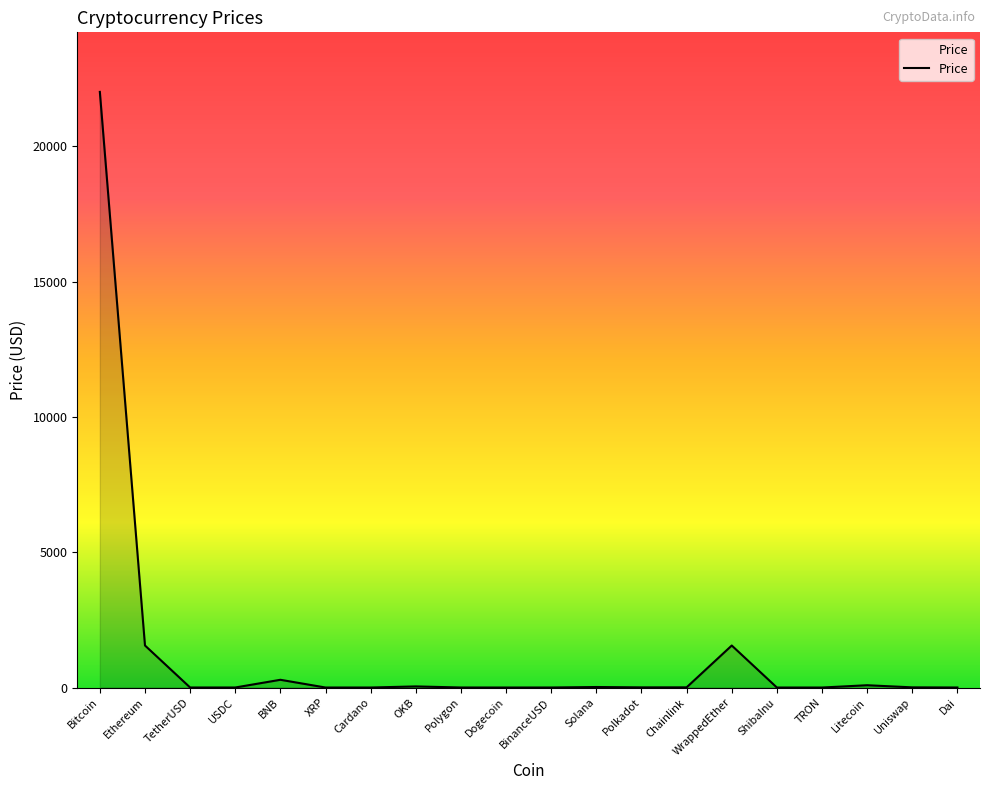

How many lines are shown in the chart?

1